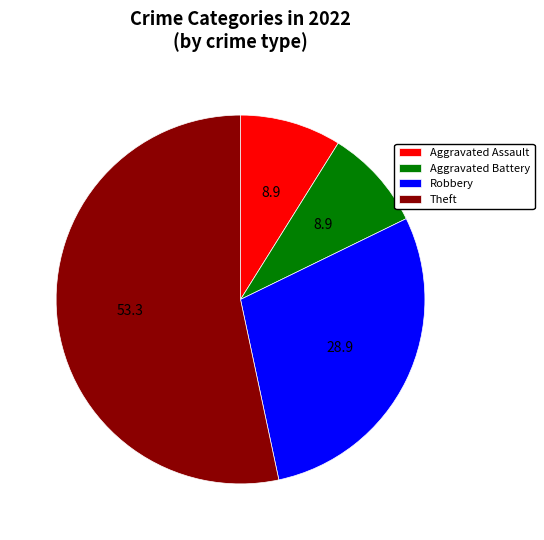

Do Theft and Aggravated Assault together represent more than half of the pie?

Yes